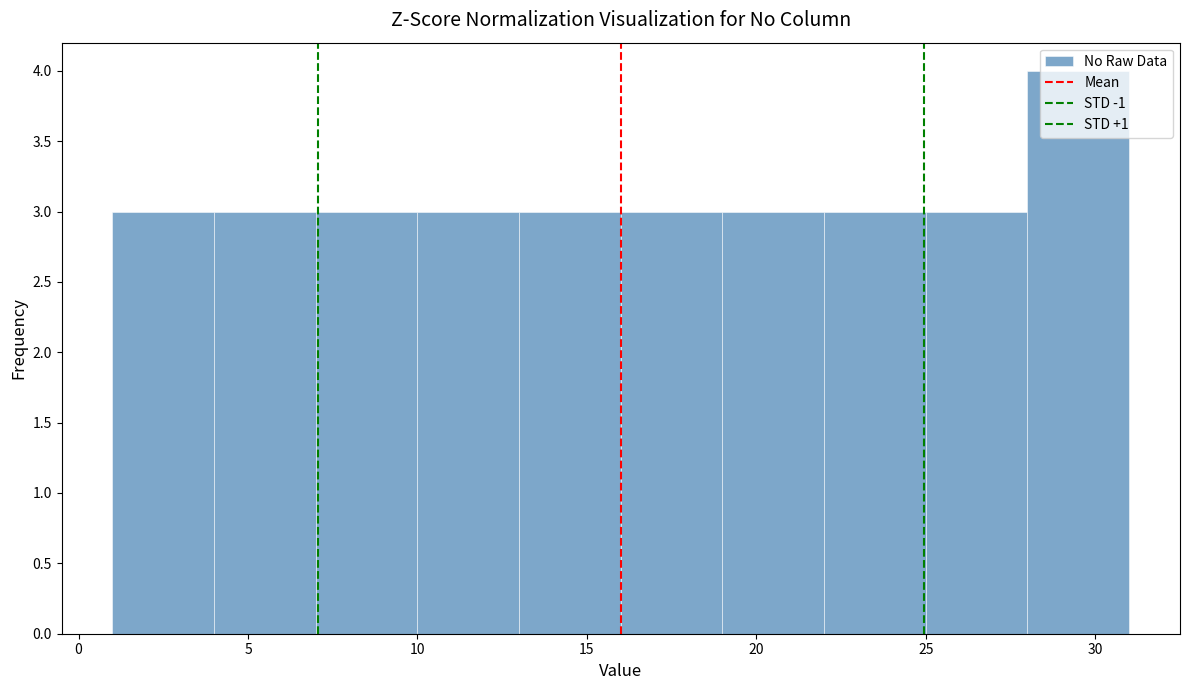

Reading left to right, list every bar in this chart as the range it spans on the x-axis followed by its height. The values are not printed on the chart, so give them approximately, as read against the axis.

1 to 4: 3
4 to 7: 3
7 to 10: 3
10 to 13: 3
13 to 16: 3
16 to 19: 3
19 to 22: 3
22 to 25: 3
25 to 28: 3
28 to 31: 4